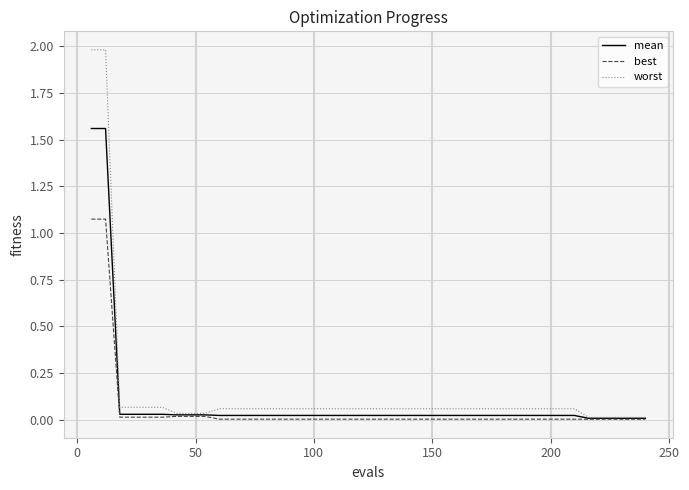

Rank the series by their average value, from highest to lowest.

worst, mean, best